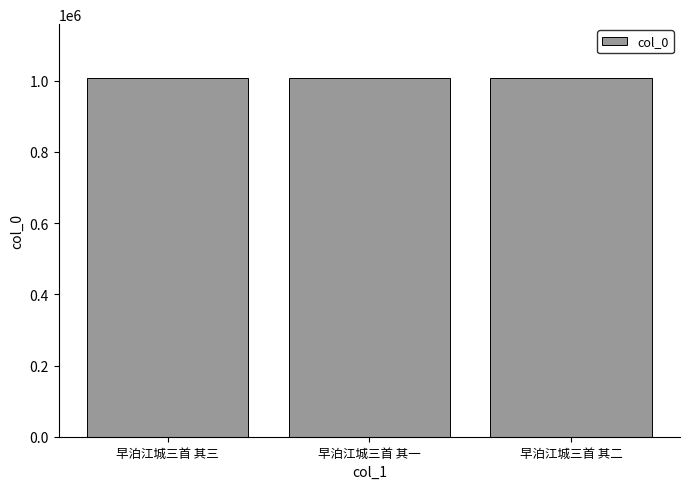

Does the chart contain stacked bars?

No